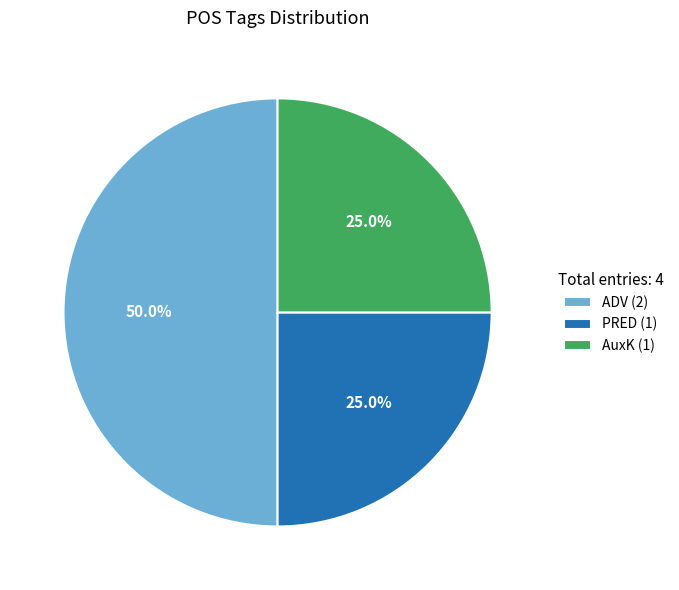

To the nearest percent, what is the difference between the largest and smallest slice percentages?

25%